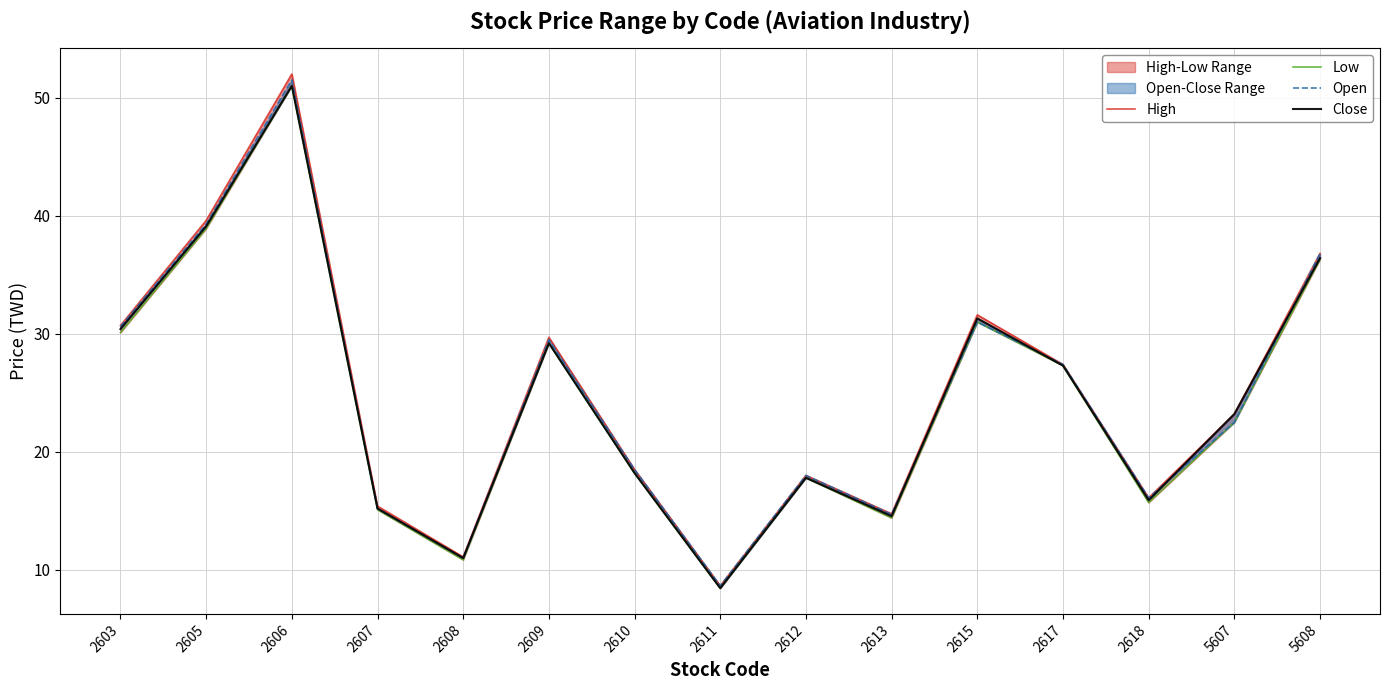

Is the value of Close at 2605 greater than the value of Open at 2618?

Yes